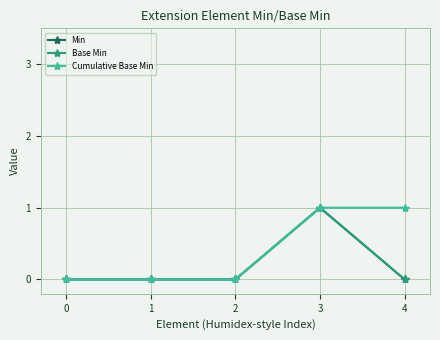

What is the difference between the Cumulative Base Min values at 4 and 2?

1